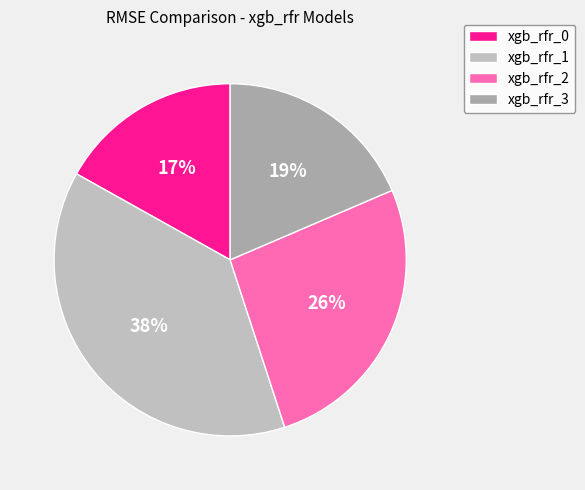

Is it true that xgb_rfr_3 is 4% of the pie?

False